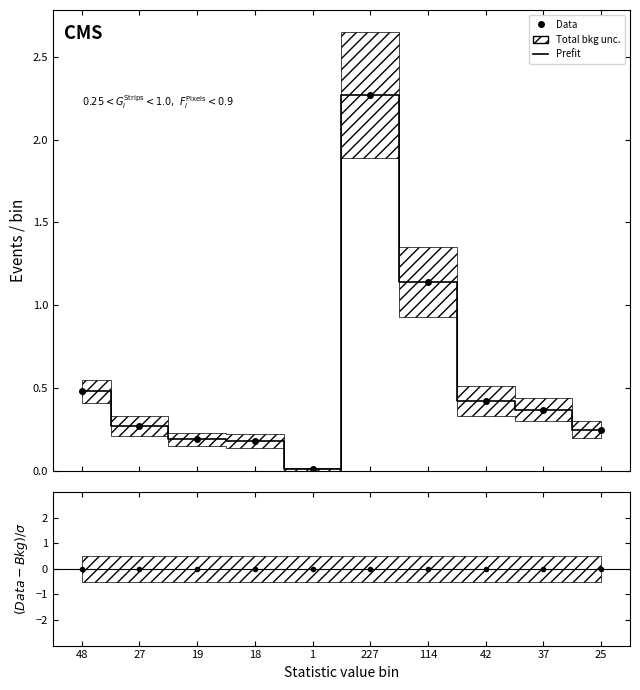

What is the label of the 10th point from the right?

48